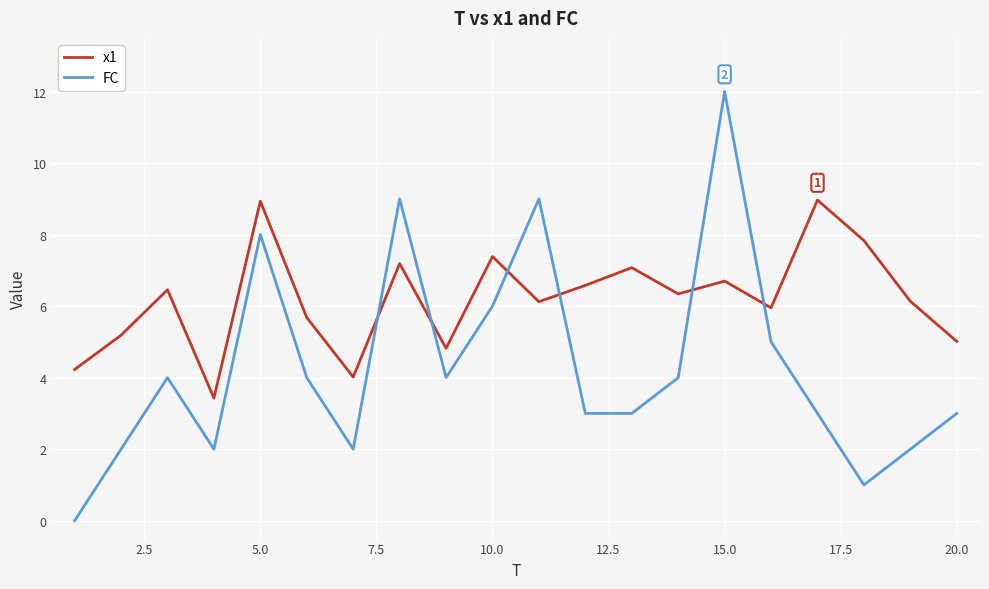

Which series has the largest range (max minus min)?

FC